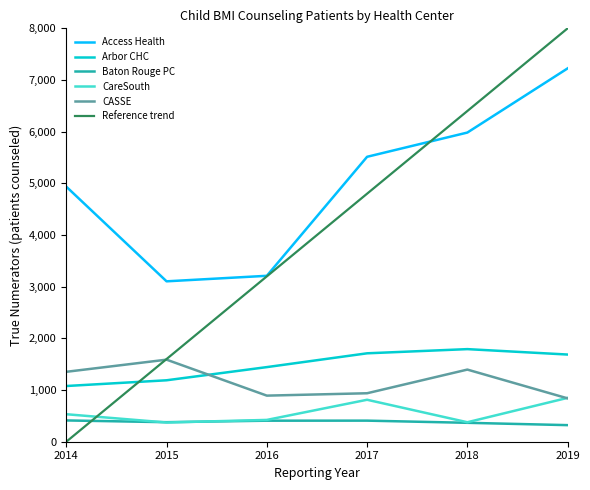

At which category does the chart reach its minimum across all series?

2019